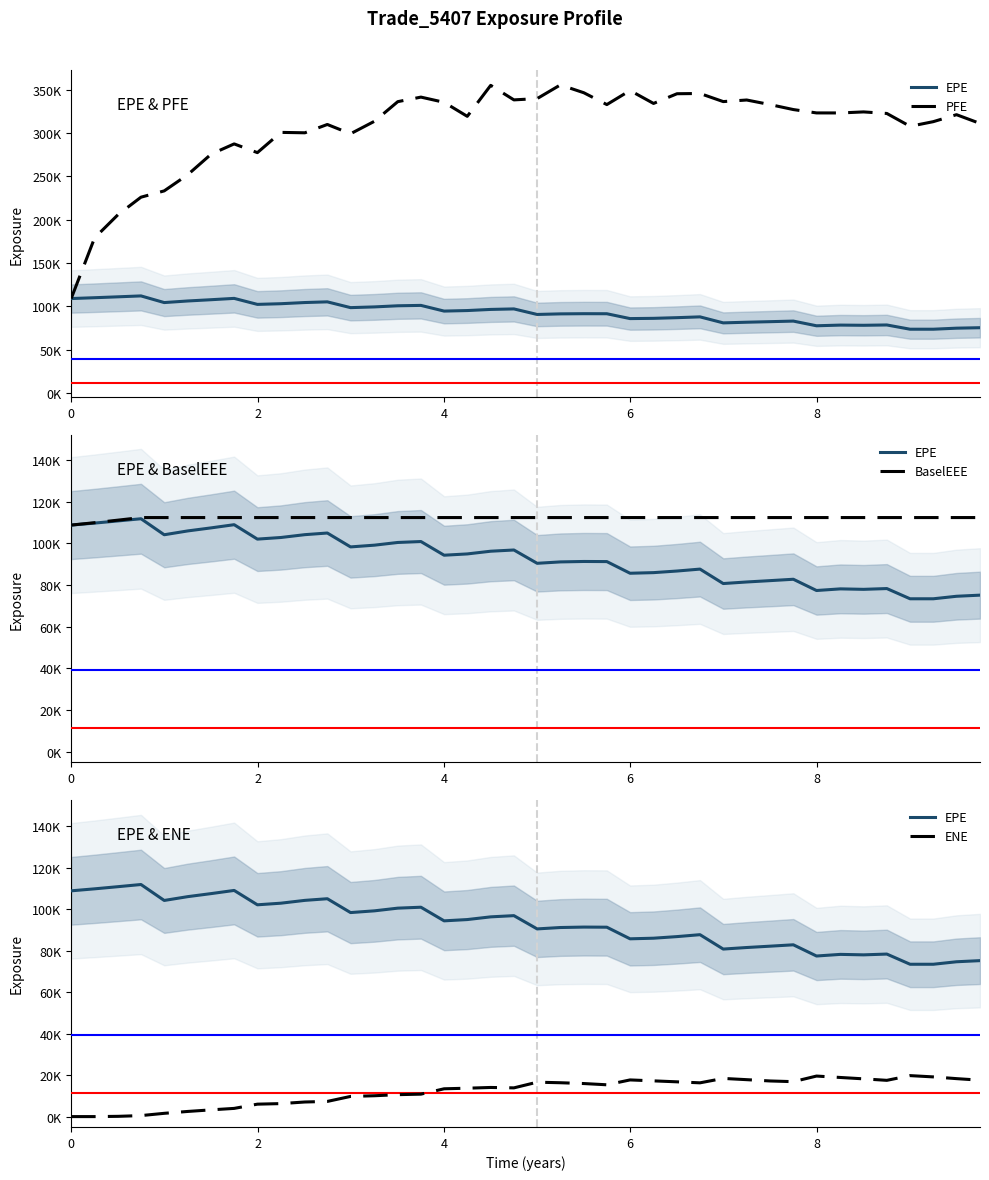

What is the label of the 37th point from the right?

6